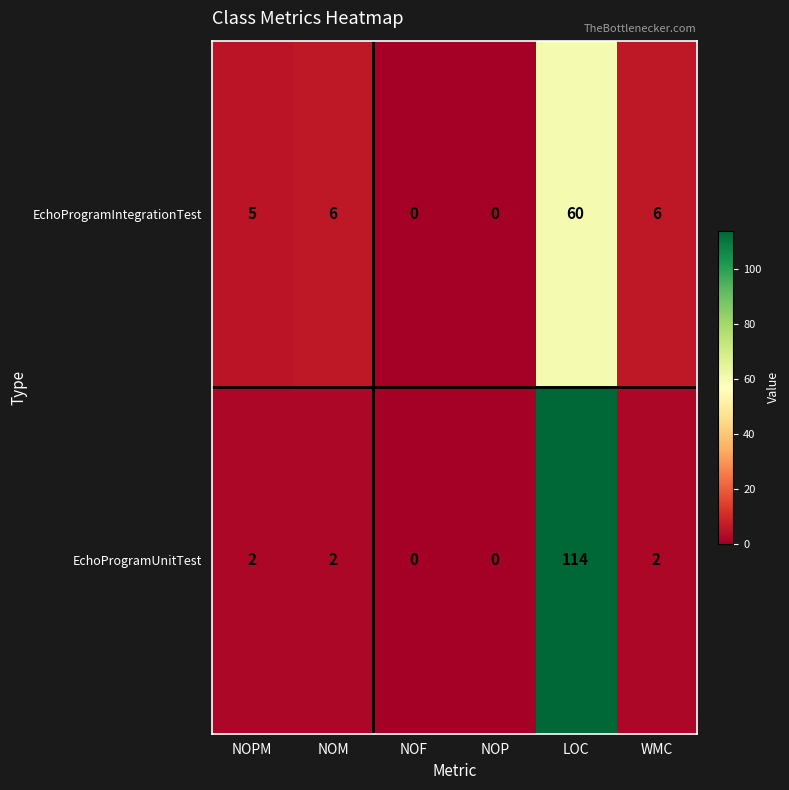

At which category is the sum across all series the highest?

LOC